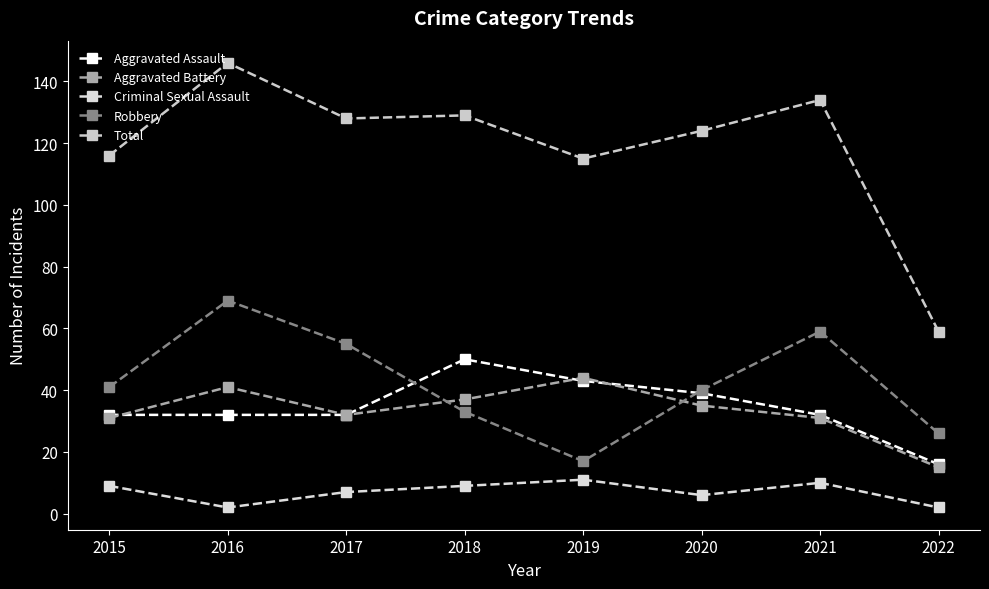

What is the difference between the highest and lowest values at 2021?

124